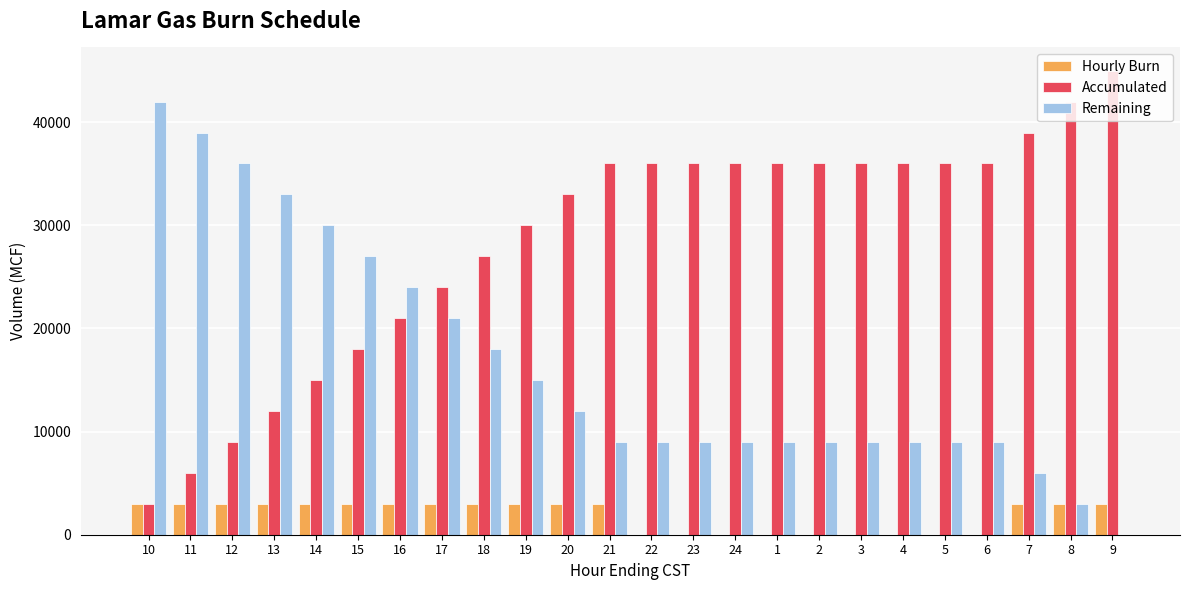

The value of Remaining at 8 is 3000. True or false?

True